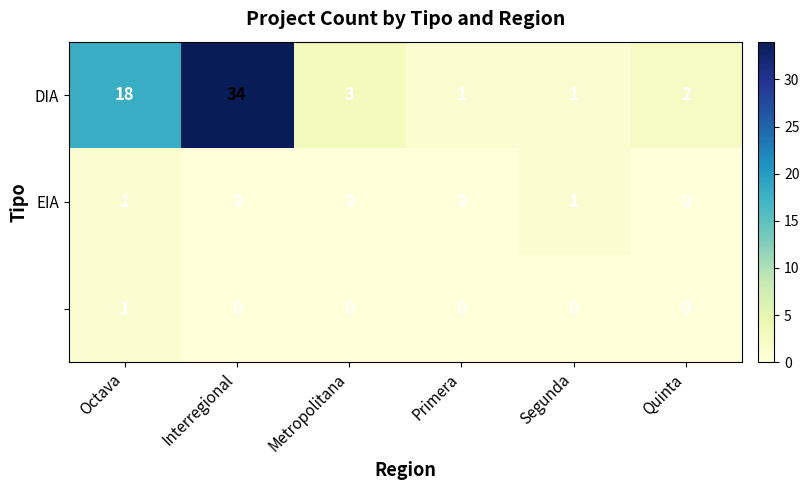

What is the maximum value shown in the chart?

34